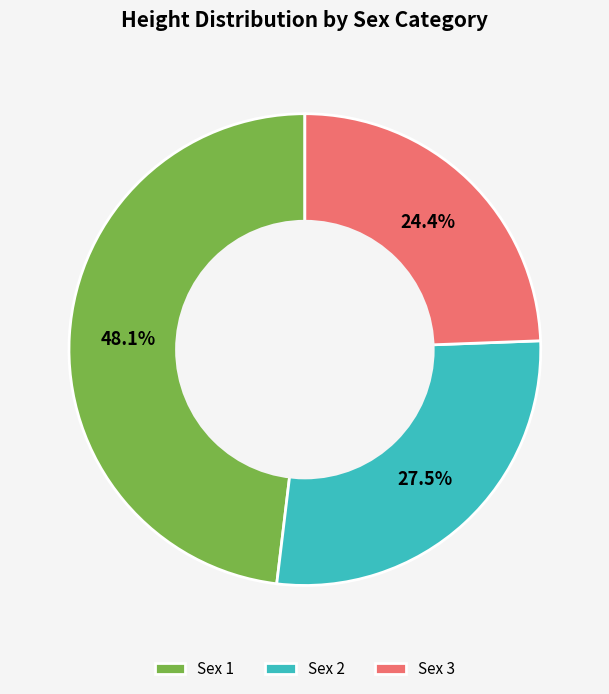

Rank the categories by value from lowest to highest.

Sex 3, Sex 2, Sex 1